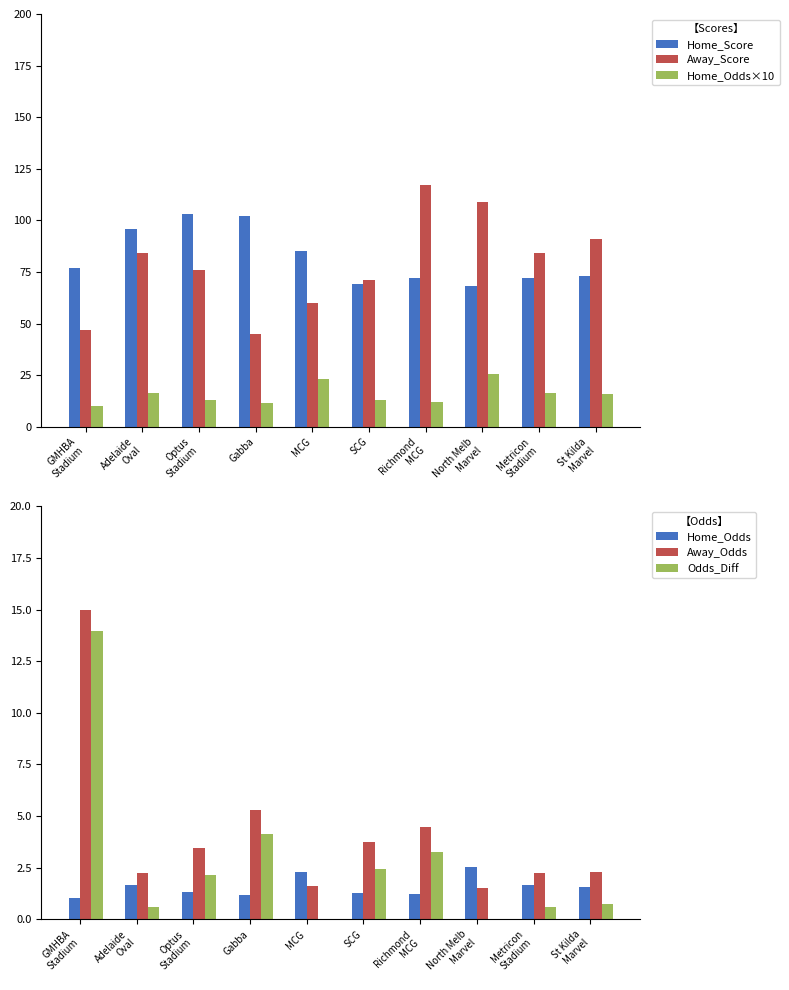

What is the sum of all Home_Odds values?

15.7